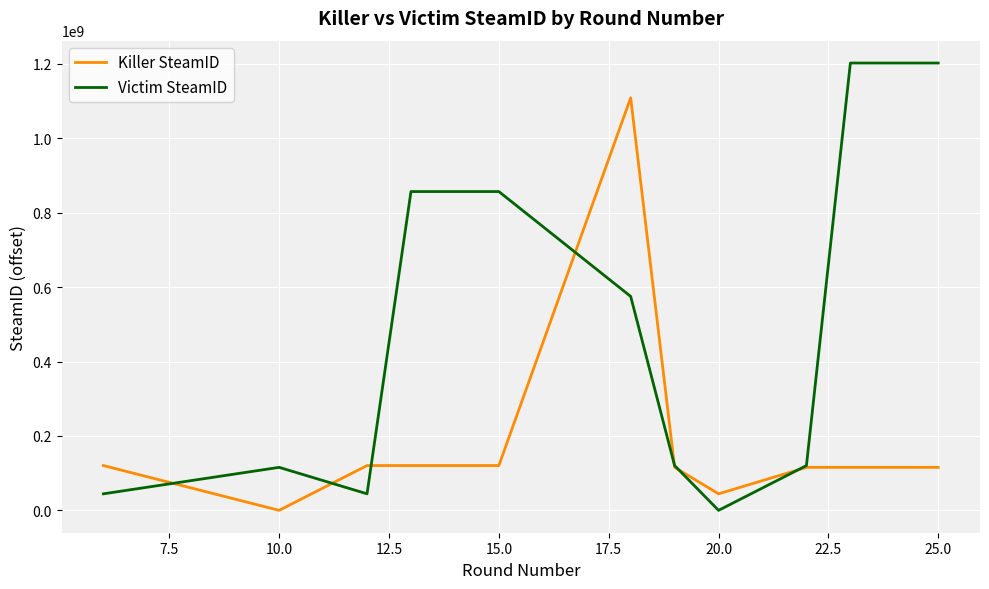

List the series in order of their peak value, lowest first.

Killer SteamID, Victim SteamID